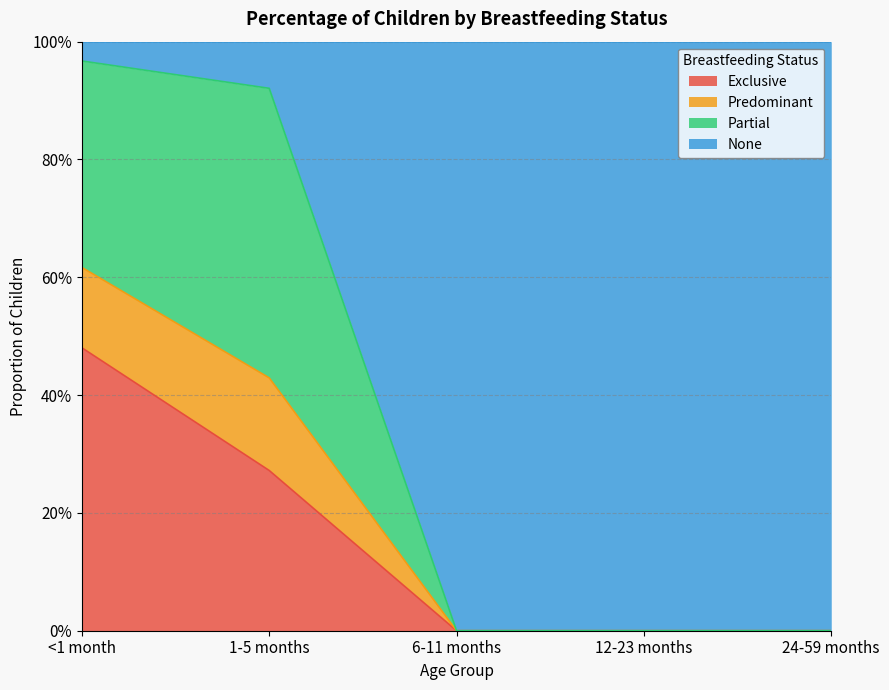

What are all the series names shown in the legend?

Exclusive, Predominant, Partial, None